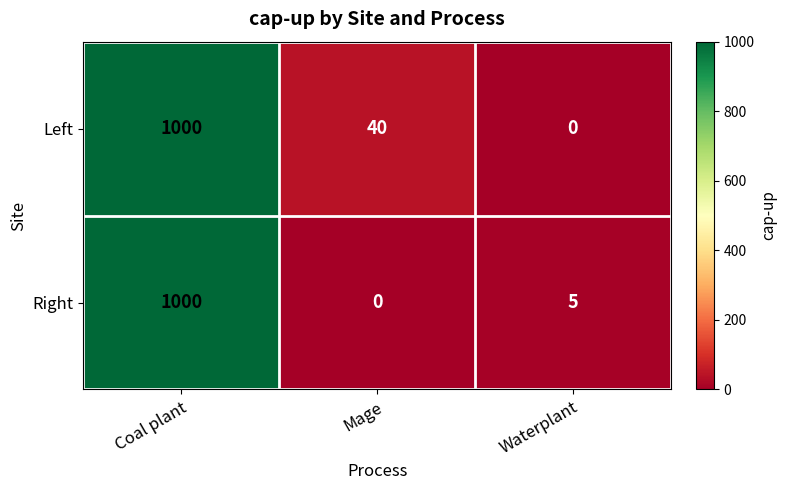

At which label does Left first exceed 40?

Coal plant